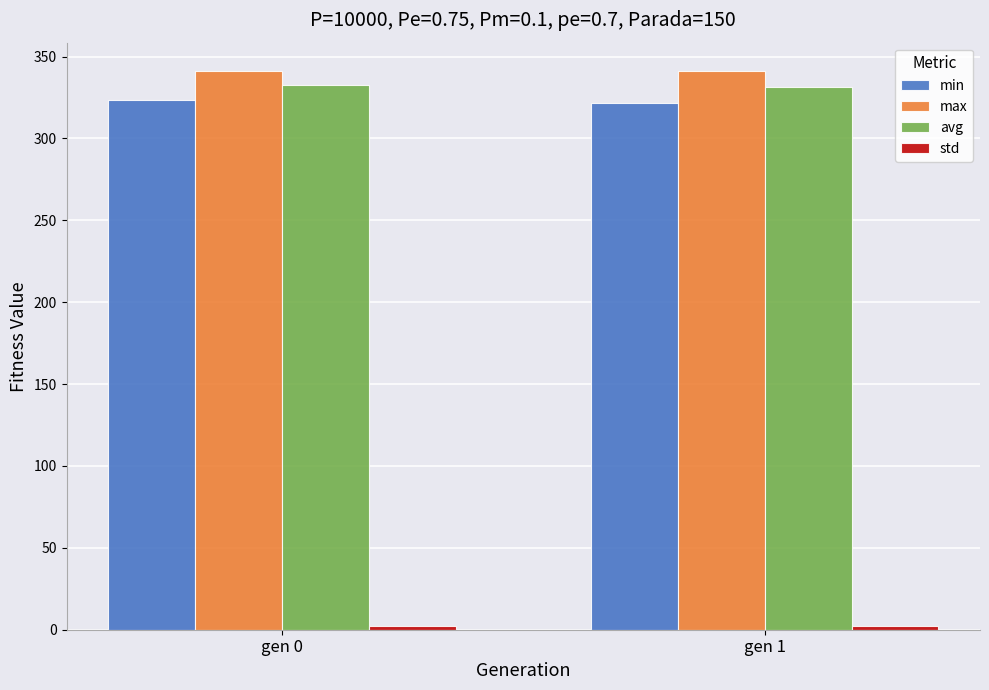

What is the sum of all min values?

645.2